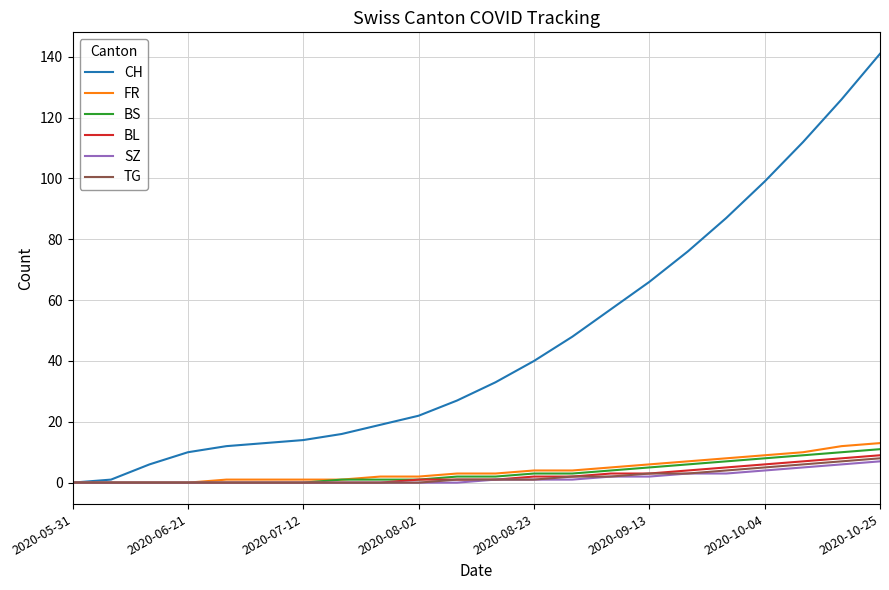

What are all the series names shown in the legend?

CH, FR, BS, BL, SZ, TG